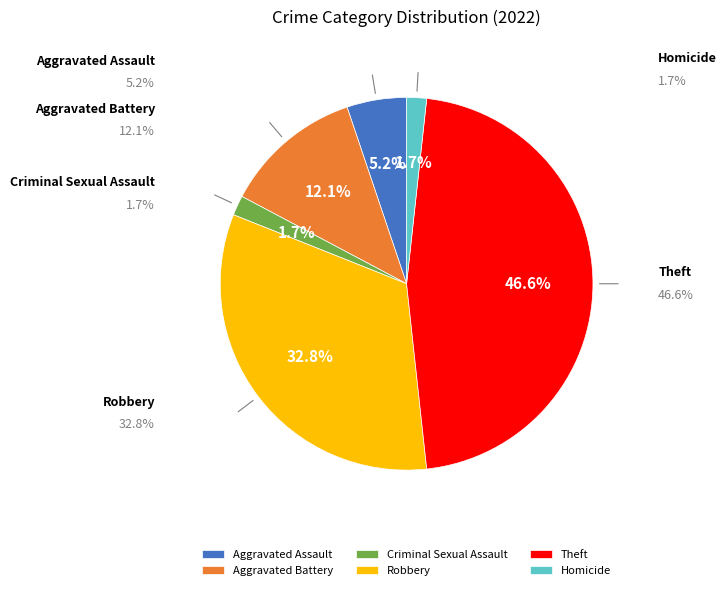

Is there a majority slice in this chart?

No